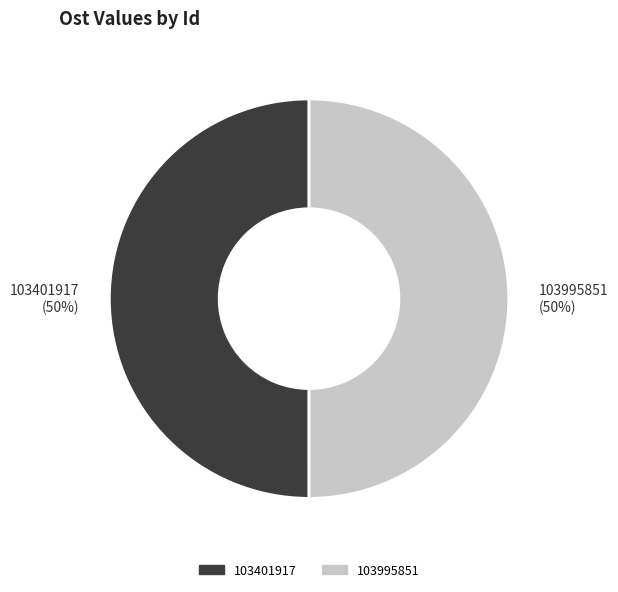

To the nearest percent, what percentage of the pie is 103995851 (50%)?

50%